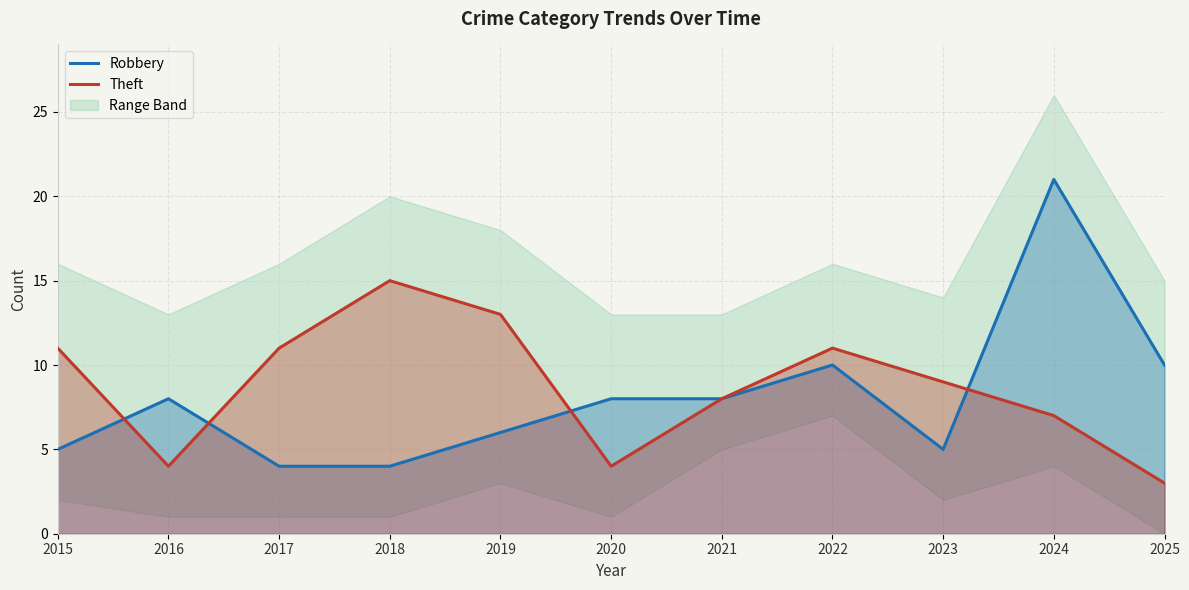

What is the total value across all series at 2024?

28